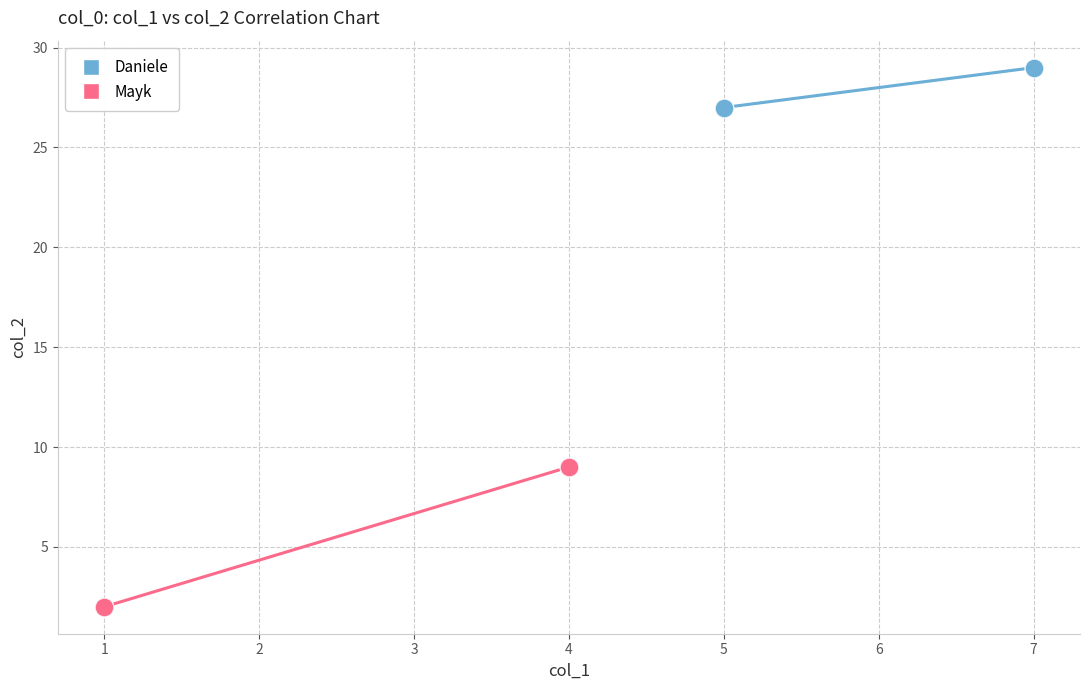

What are all the series names shown in the legend?

Daniele, Mayk